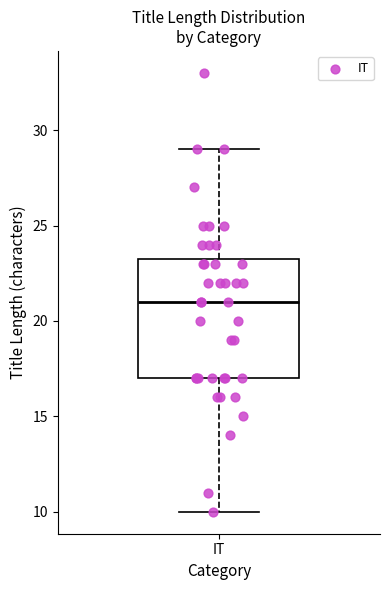

Transcribe this box plot: give where the median line is, the range the box spans, and where the two whiskers end, as read against the y-axis. The values are not printed on the chart, so give them approximately, as read against the axis.

median 21.0, box 17.0 to 23.5, whiskers 10.0 to 29.0